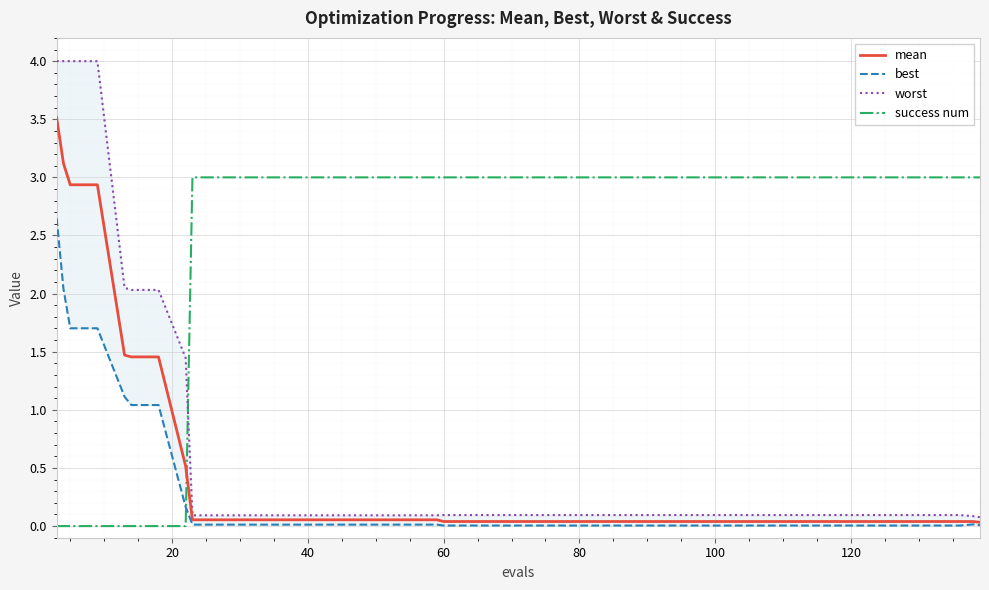

In best, how many points are higher than both neighbors (excluding endpoints)?

1